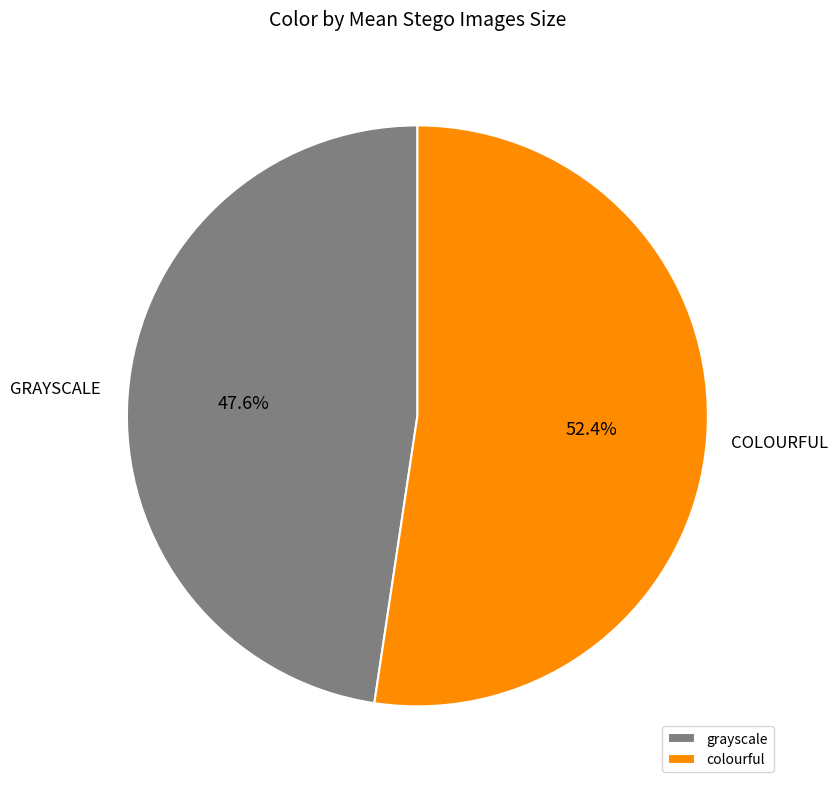

What is the largest slice in the pie chart?

colourful